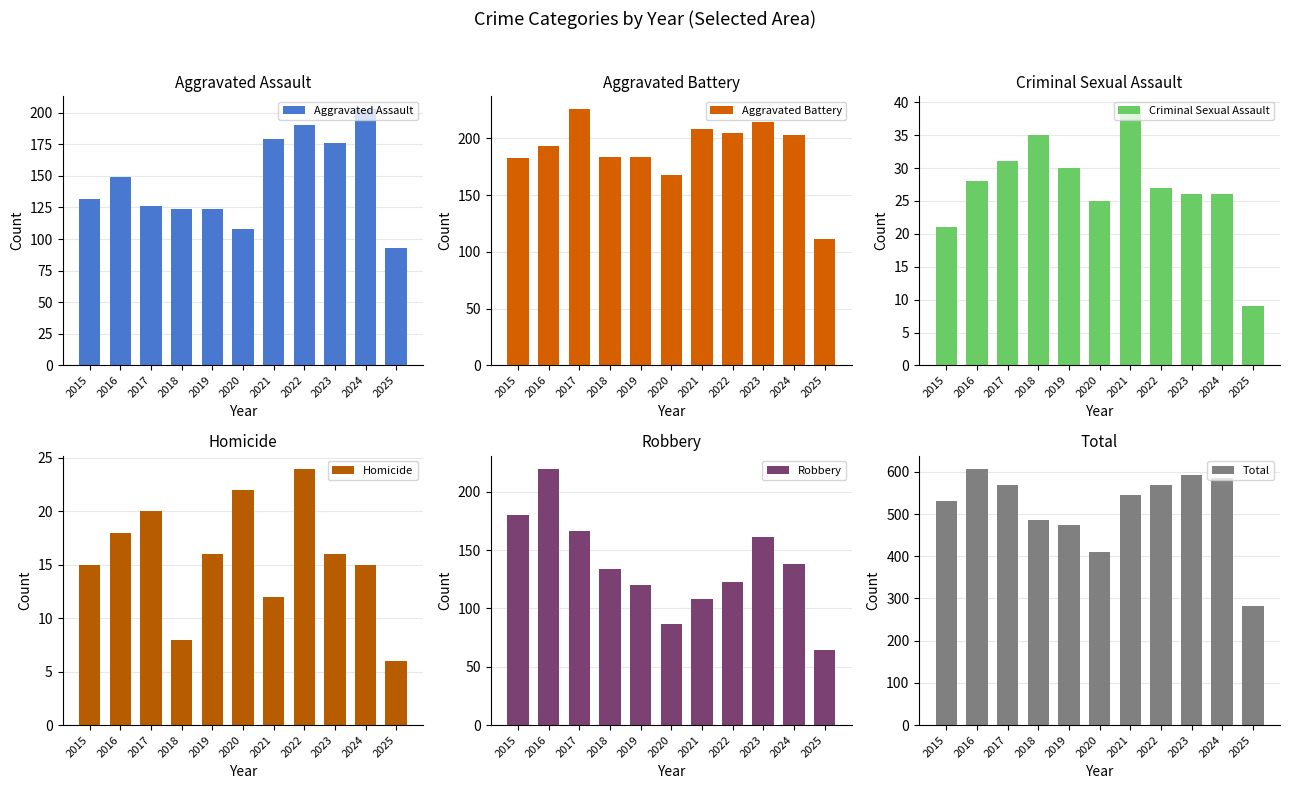

What is the average value of the Aggravated Assault series?

146